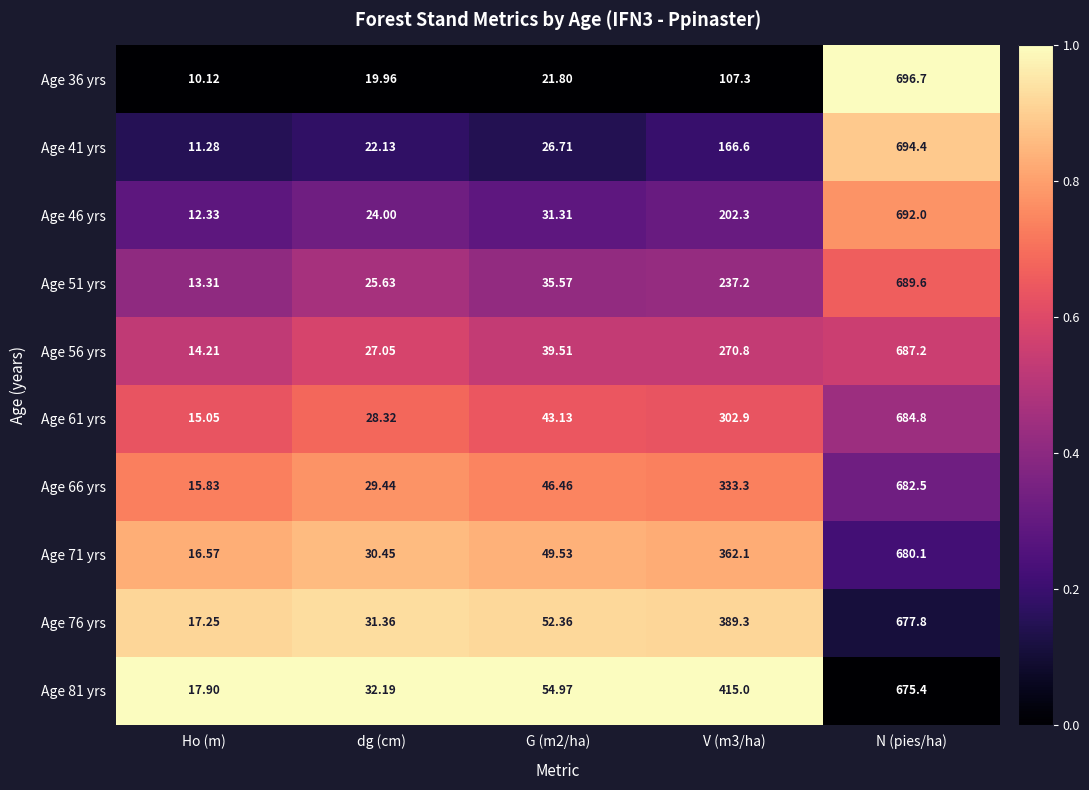

What is the spread (max minus min) of values at Ho (m)?

7.8